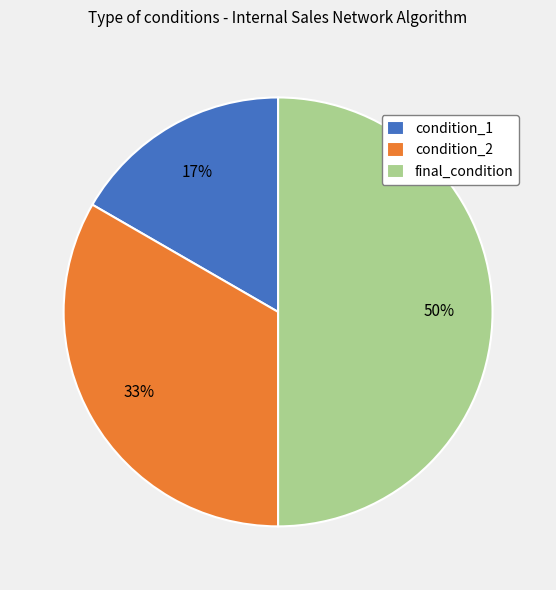

To the nearest percent, what percentage of the pie is condition_2?

33%